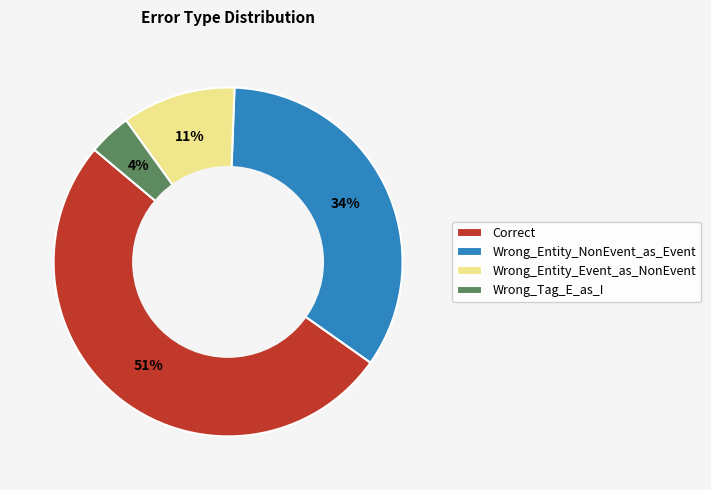

Which slice is the smallest?

Wrong_Tag_E_as_I